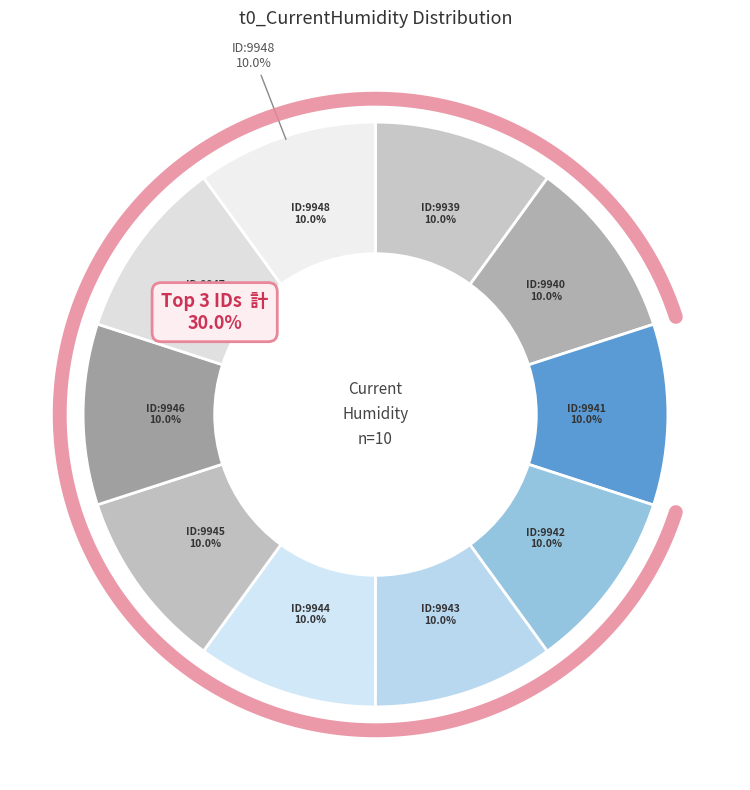

What is the ratio of the value at 9948 to the value at 9942?

1.0